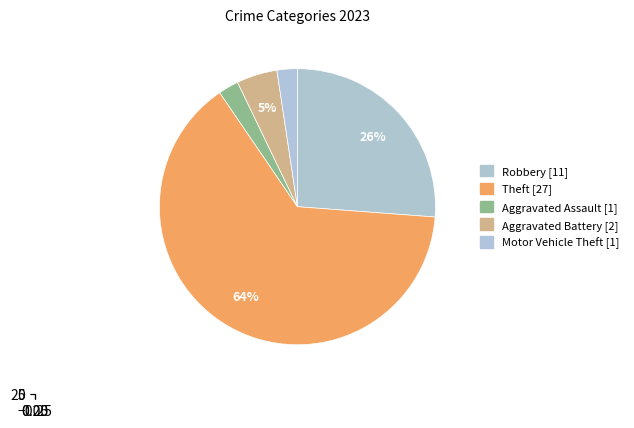

Do Theft and Aggravated Assault together represent more than half of the pie?

Yes